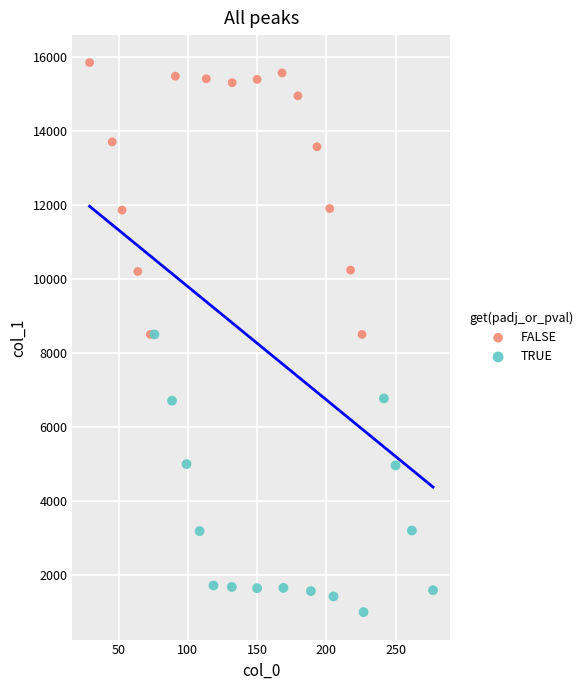

What are all the series names shown in the legend?

FALSE, TRUE